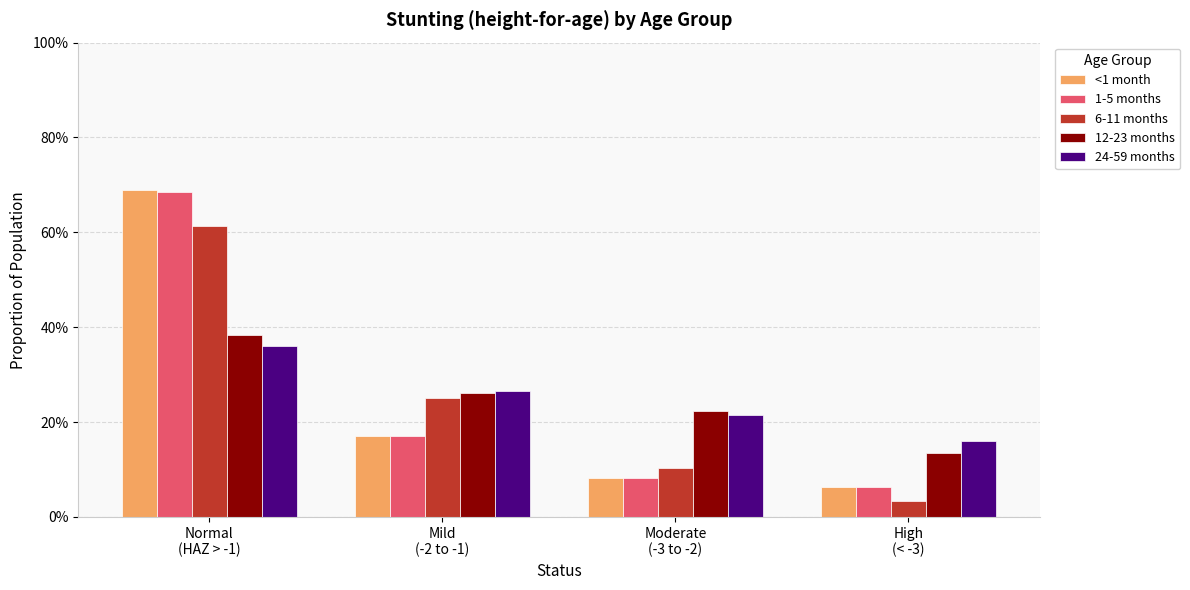

List the labels in order of 6-11 months value, smallest first.

High
(< -3), Moderate
(-3 to -2), Mild
(-2 to -1), Normal
(HAZ > -1)